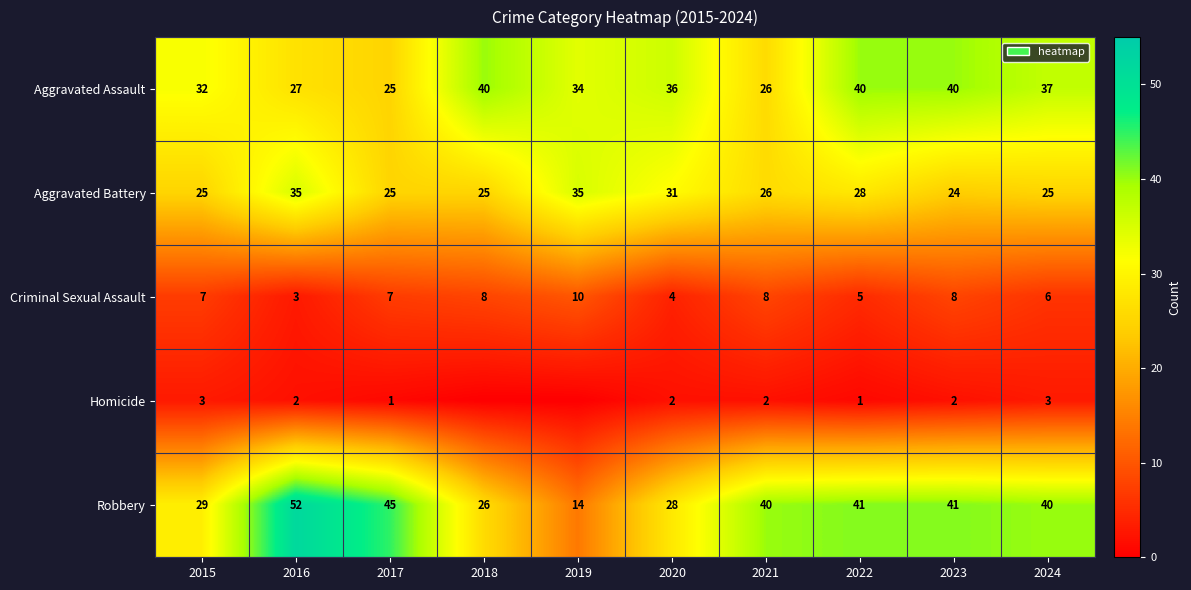

At how many categories does at least one series exceed 47?

1